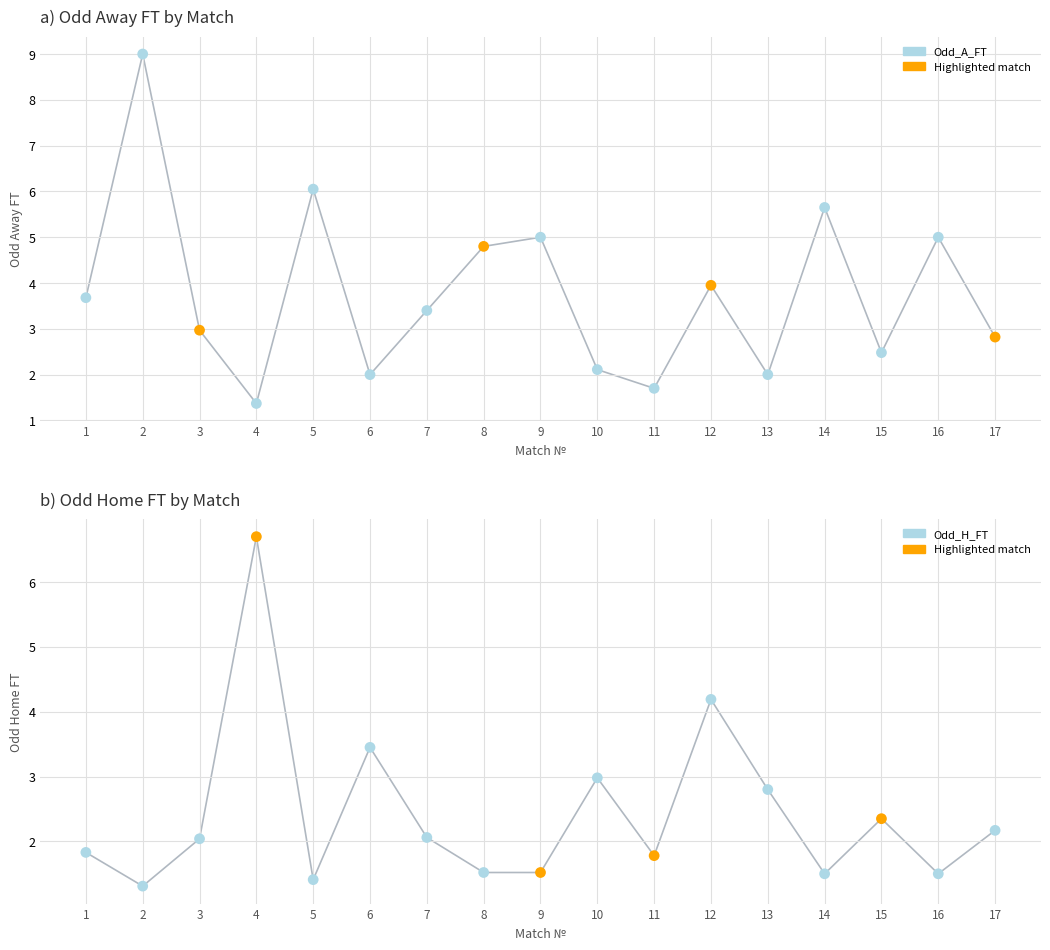

Which series has the largest Y range (max minus min)?

Odd_A_FT